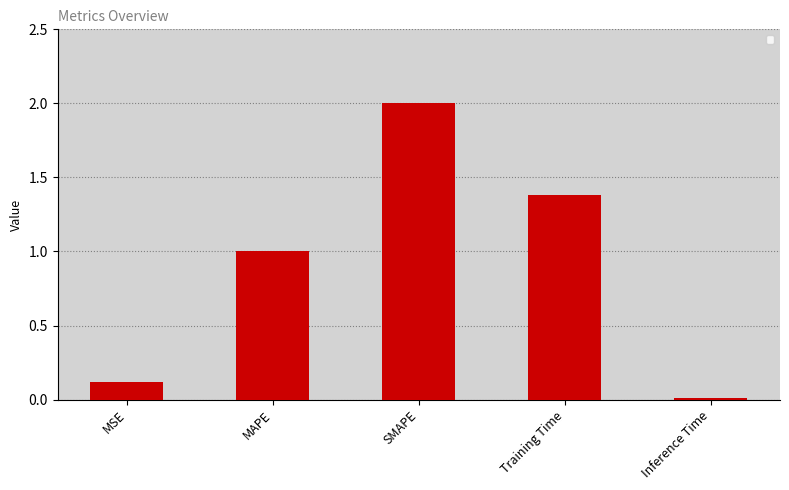

True or false: the data shows 2.0 at SMAPE.

True